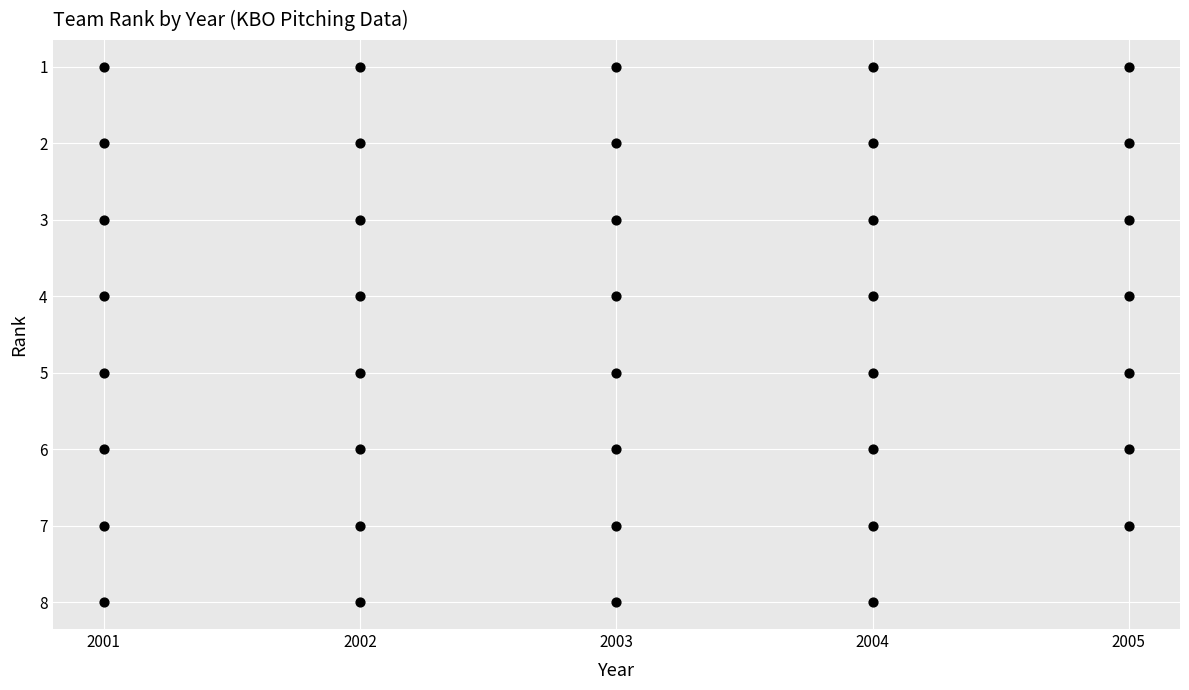

What is the range of X values (max minus min)?

4